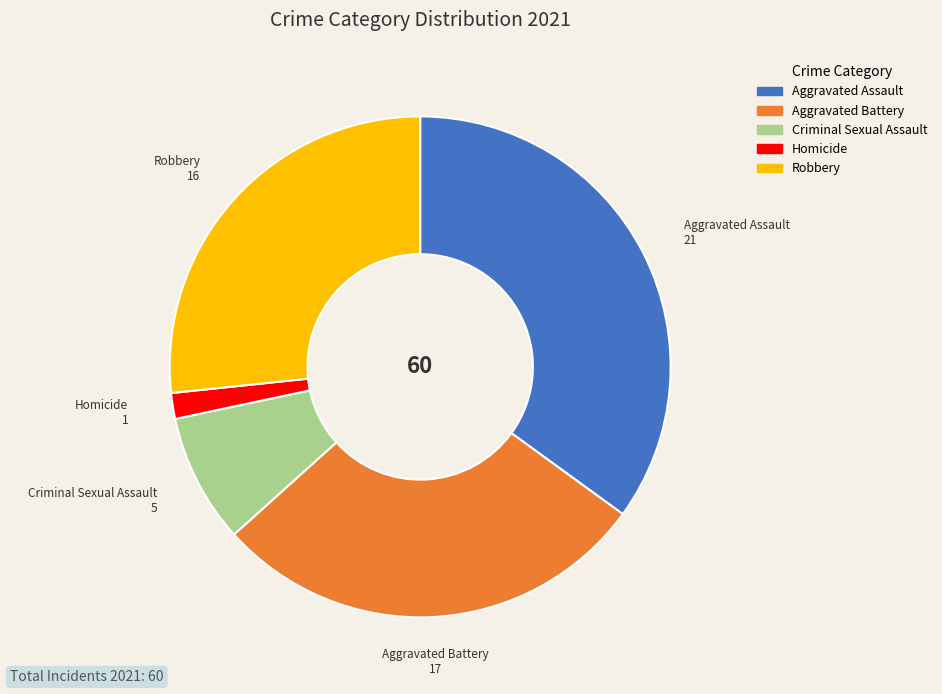

True or false: Robbery accounts for 40% of the total.

False